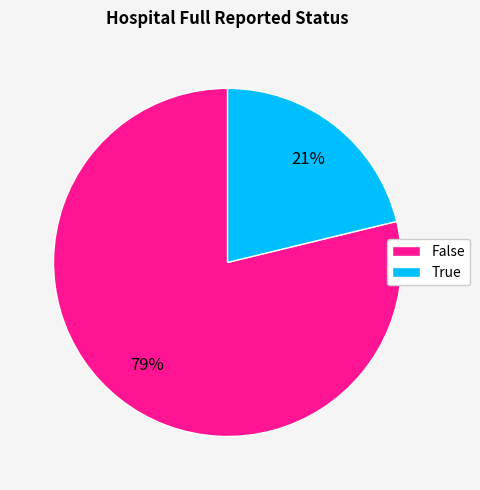

To the nearest percent, what is the average slice percentage?

50%